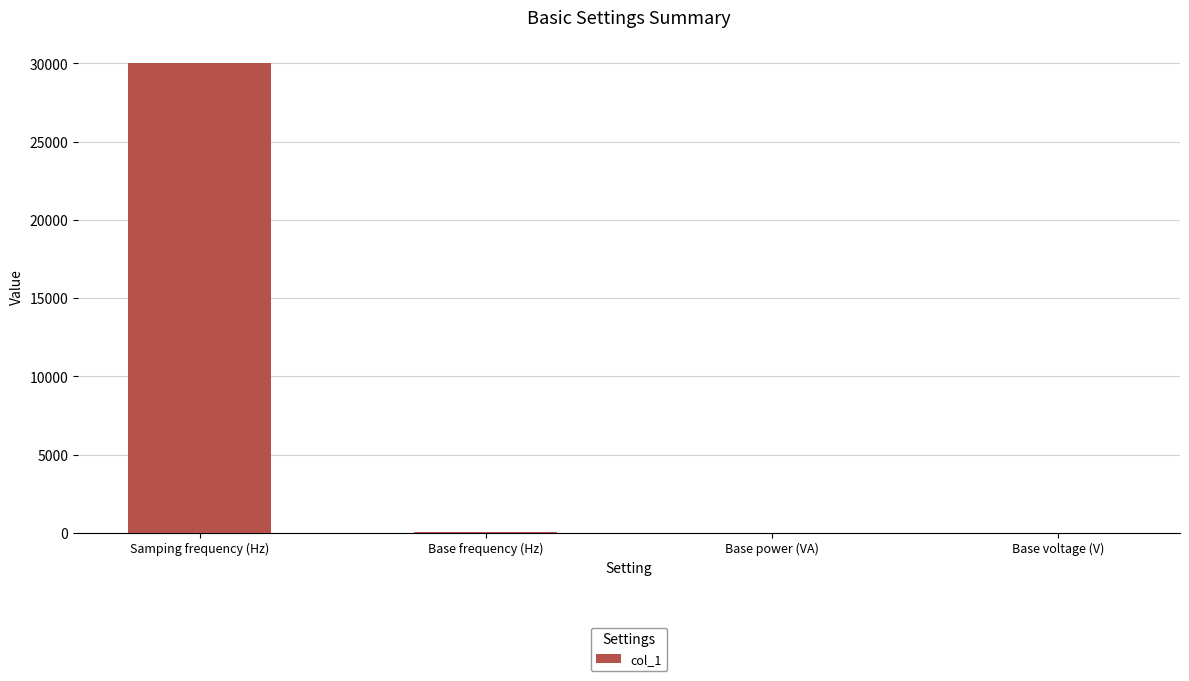

Between Base voltage (V) and Samping frequency (Hz), which is larger?

Samping frequency (Hz)